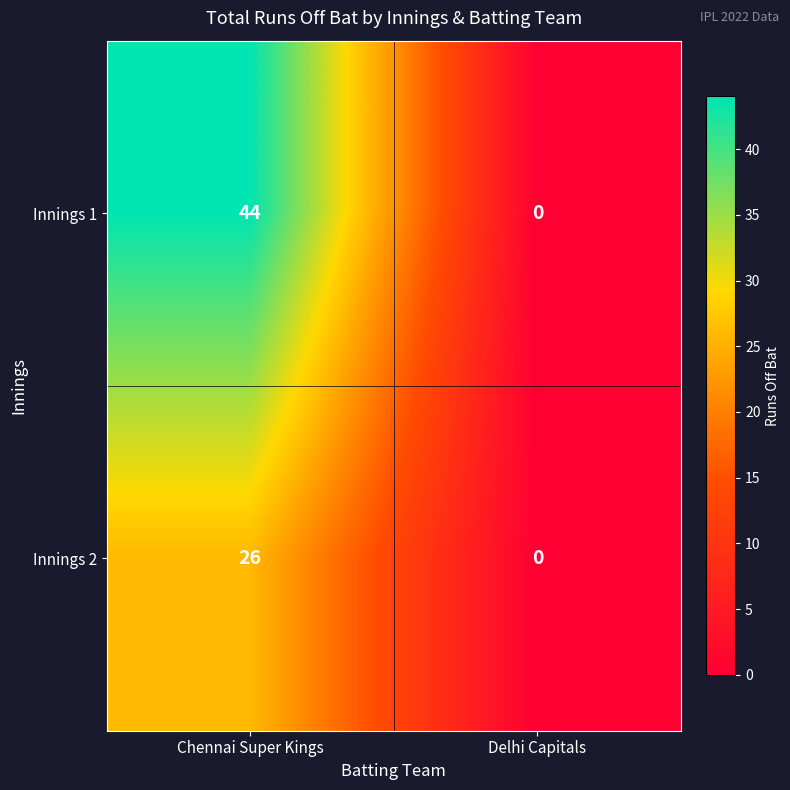

List the series in order of their peak value, lowest first.

Innings 2, Innings 1